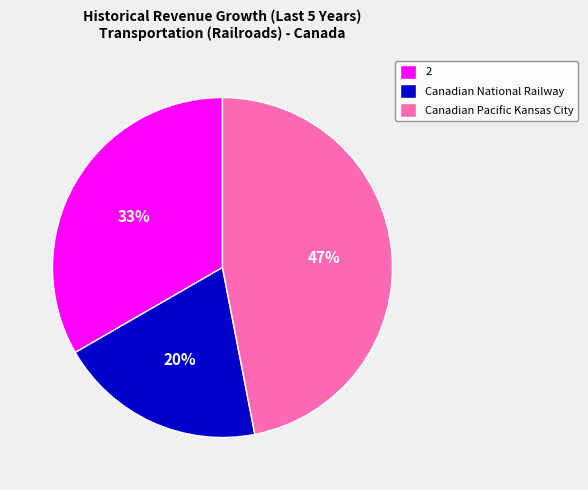

Which has a higher value, Canadian Pacific Kansas City or 2?

Canadian Pacific Kansas City